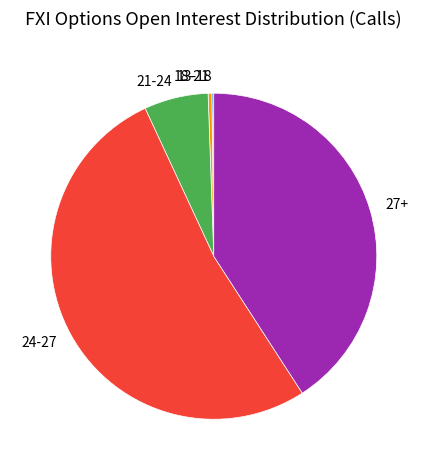

Which category has the biggest portion of the pie?

24-27